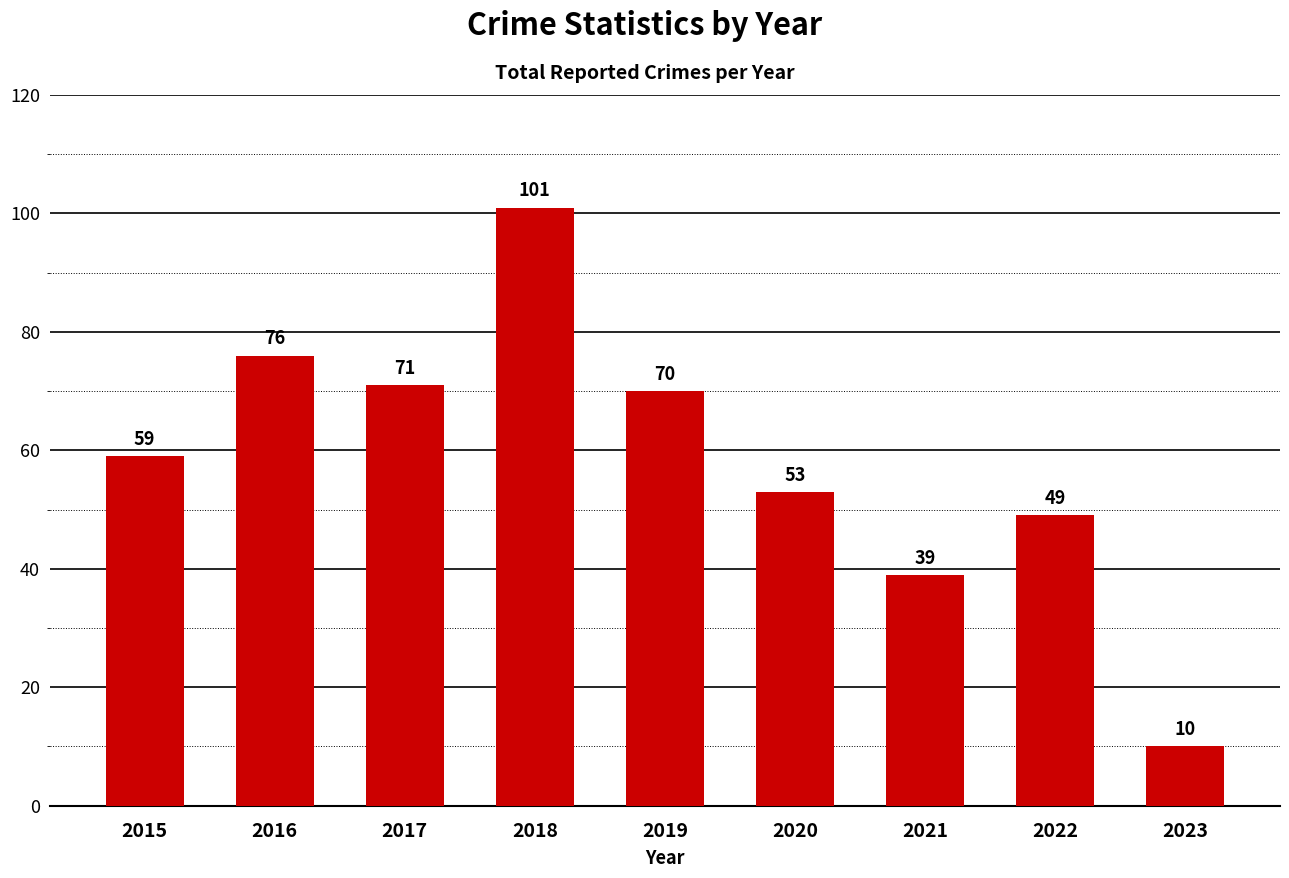

What is the difference between the second highest and minimum values?

66